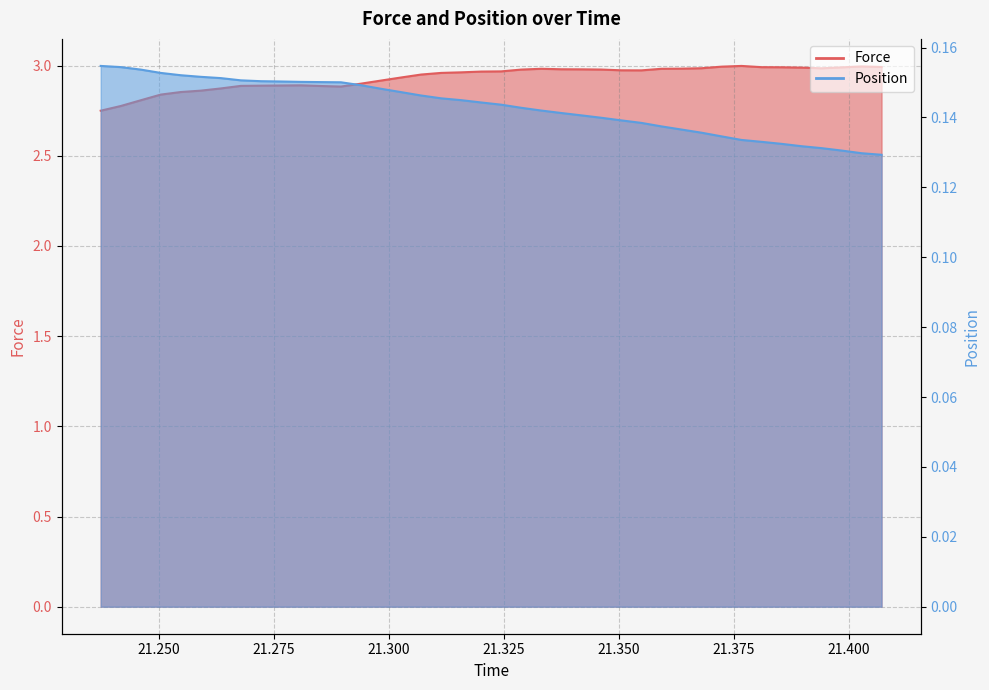

Reading left to right, extract all data points from this chart.

Force: 21.237348=2.8	21.2417=2.8	21.246056=2.8	21.250408=2.8	21.25476=2.9	21.259112=2.9	21.263472=2.9	21.267824=2.9	21.272184=2.9	21.276536=2.9	21.280896=2.9	21.285252=2.9	21.289604=2.9	21.293964=2.9	21.298324=2.9	21.30268=2.9	21.307036=3.0	21.311392=3.0	21.315748=3.0	21.3201=3.0	21.324452=3.0	21.328808=3.0	21.333168=3.0	21.33752=3.0	21.341884=3.0	21.346244=3.0	21.3506=3.0	21.354948=3.0	21.359304=3.0	21.363664=3.0	21.368016=3.0	21.372364=3.0	21.37672=3.0	21.381076=3.0	21.385428=3.0	21.389776=3.0	21.39412=3.0	21.39848=3.0	21.402832=3.0	21.40718=3.0
Position: 21.237348=0.2	21.2417=0.2	21.246056=0.2	21.250408=0.2	21.25476=0.2	21.259112=0.2	21.263472=0.2	21.267824=0.2	21.272184=0.2	21.276536=0.2	21.280896=0.2	21.285252=0.2	21.289604=0.2	21.293964=0.1	21.298324=0.1	21.30268=0.1	21.307036=0.1	21.311392=0.1	21.315748=0.1	21.3201=0.1	21.324452=0.1	21.328808=0.1	21.333168=0.1	21.33752=0.1	21.341884=0.1	21.346244=0.1	21.3506=0.1	21.354948=0.1	21.359304=0.1	21.363664=0.1	21.368016=0.1	21.372364=0.1	21.37672=0.1	21.381076=0.1	21.385428=0.1	21.389776=0.1	21.39412=0.1	21.39848=0.1	21.402832=0.1	21.40718=0.1